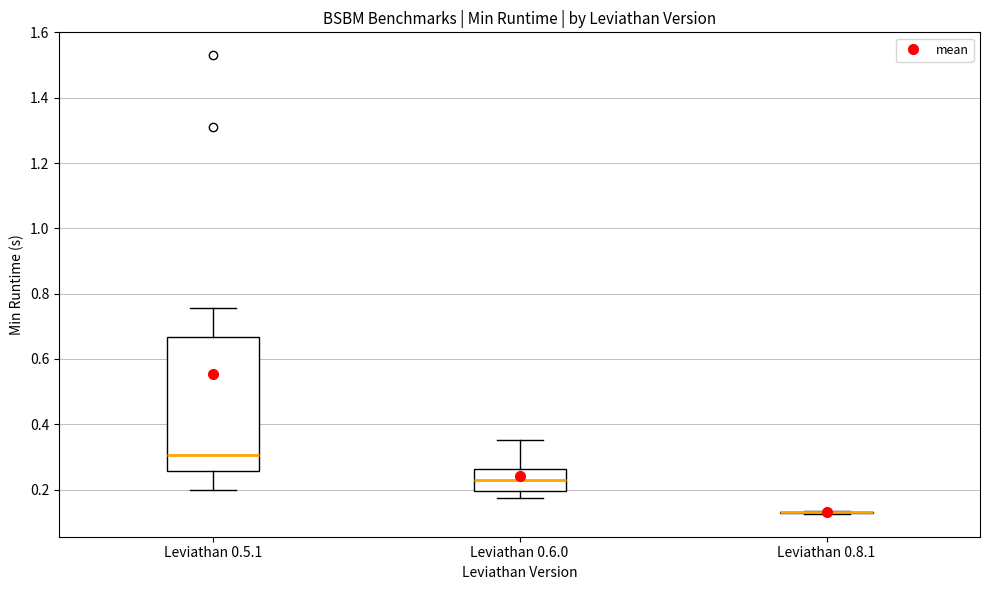

Reading left to right, read every box against the y-axis: the position of its median line, the range the box covers, and the ends of its whiskers. The values are not printed on the chart, so give them approximately, as read against the axis.

Leviathan 0.5.1: median 0.30, box 0.26 to 0.66, whiskers 0.20 to 0.76
Leviathan 0.6.0: median 0.22, box 0.20 to 0.26, whiskers 0.18 to 0.36
Leviathan 0.8.1: box collapsed to a line at 0.14, whiskers 0.12 to 0.14